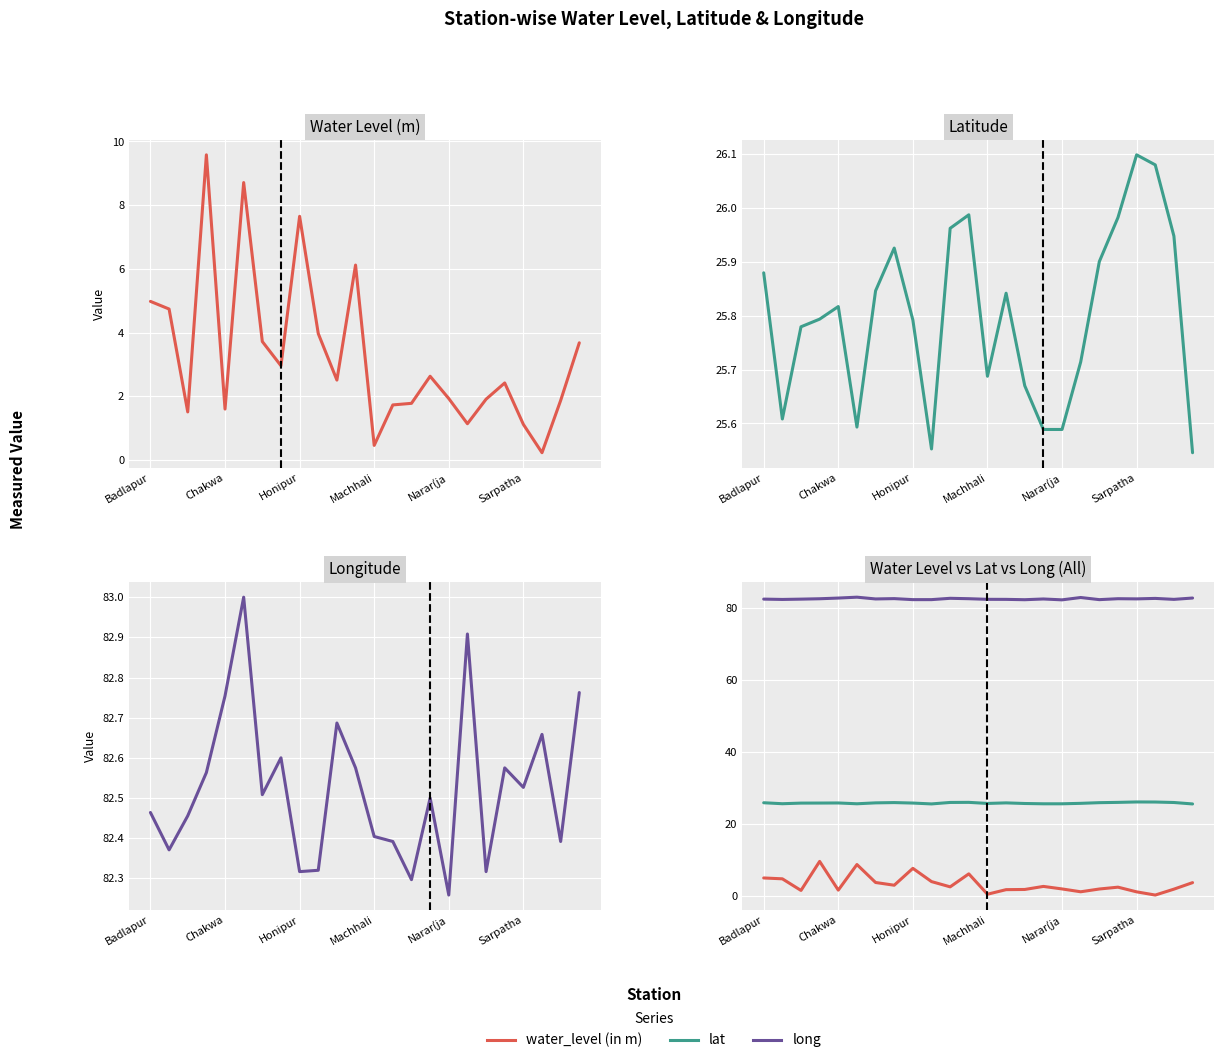

Which series has the largest range (max minus min)?

water_level (in m)